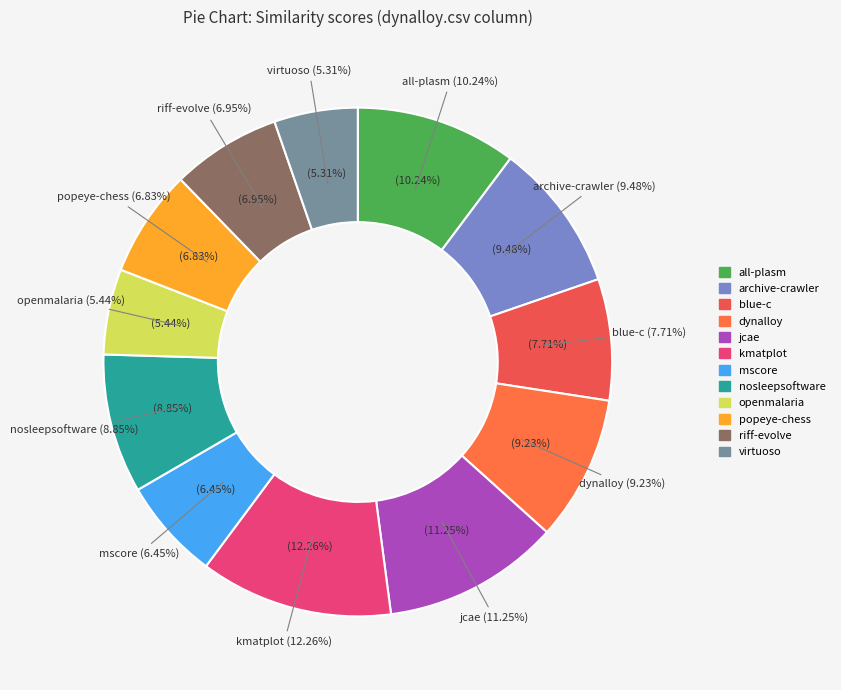

Does any single category account for the majority?

No